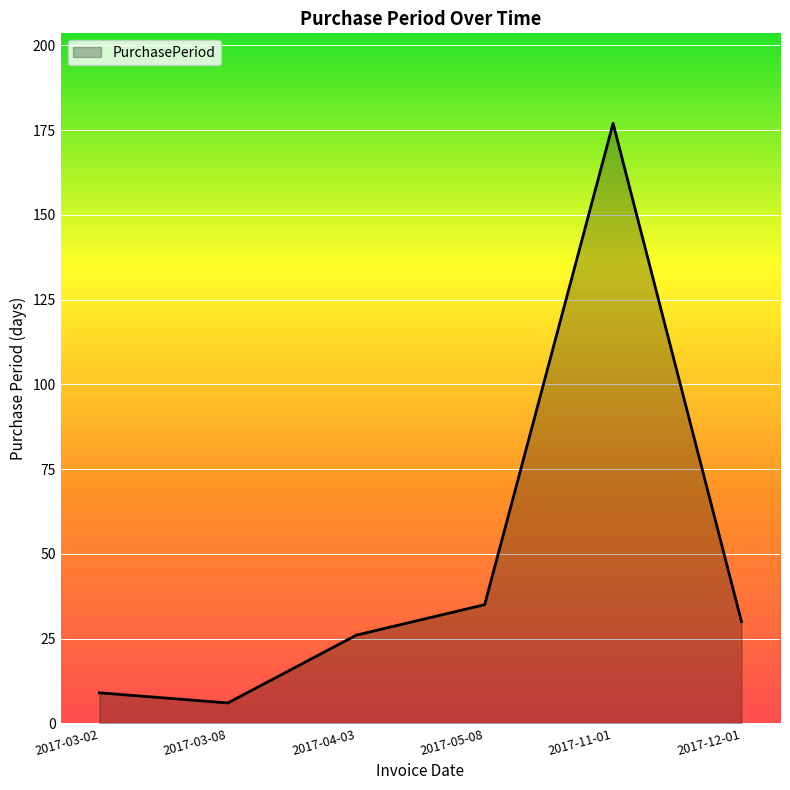

Between 2017-12-01 and 2017-03-02, which is larger?

2017-12-01